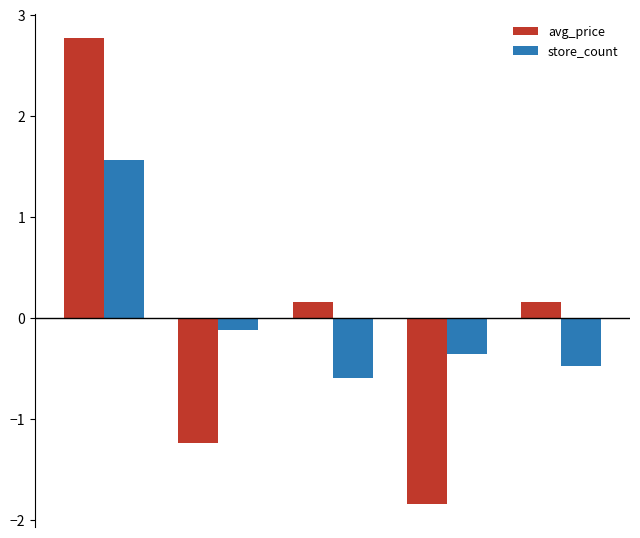

How many negative values does the avg_price series have?

2